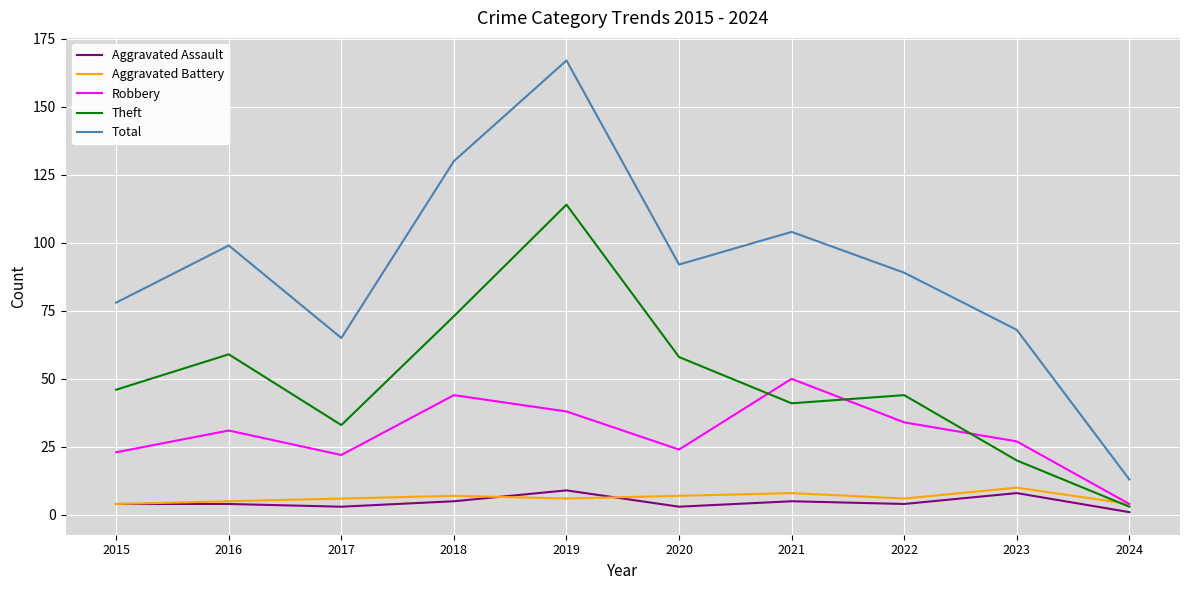

Is it true that Aggravated Battery equals 8 at 2021?

True